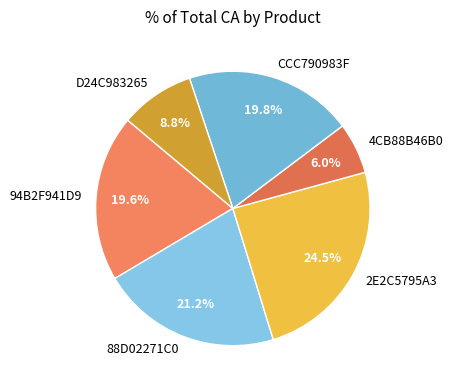

Count the number of slices in the pie.

6